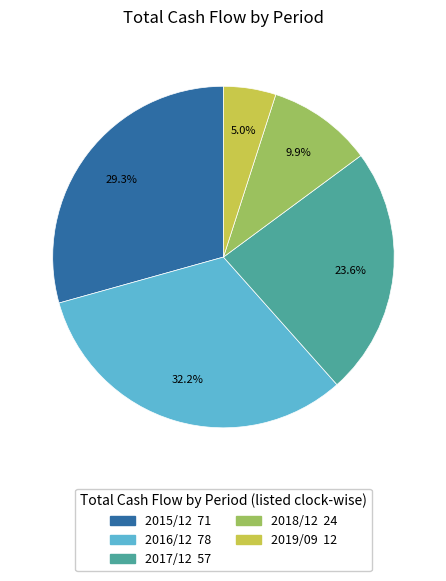

Which has a higher value, 2015/12 or 2018/12?

2015/12